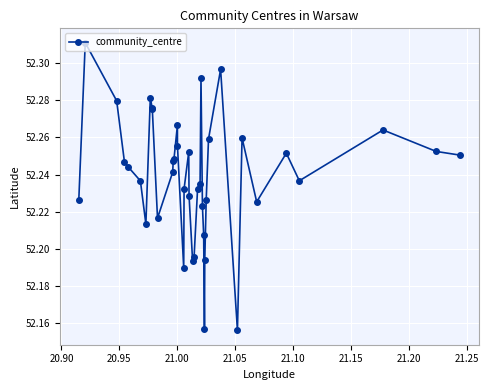

How many values are between 52 and 53?

40